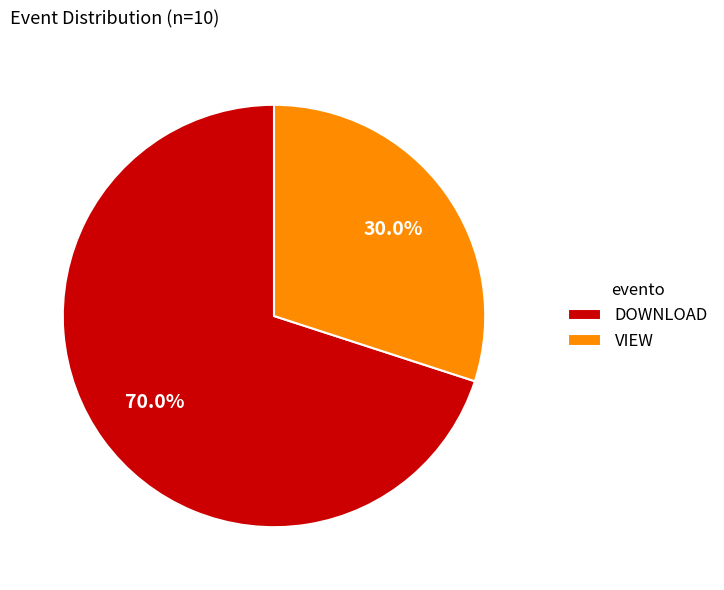

To the nearest percent, what portion does VIEW represent?

30%